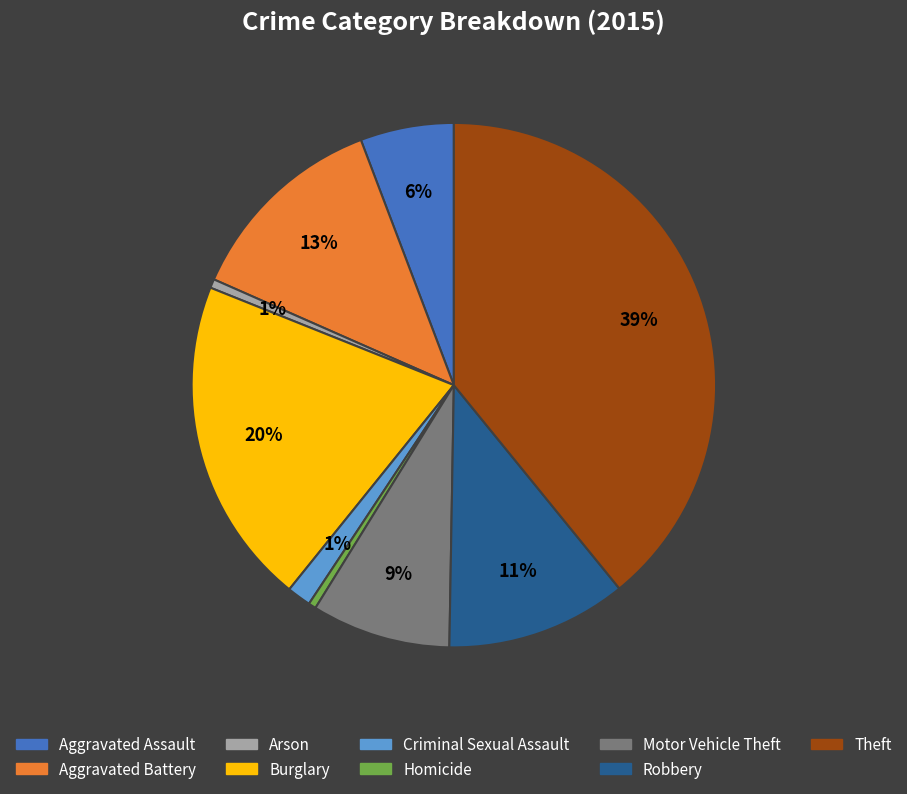

Count the number of slices in the pie.

9